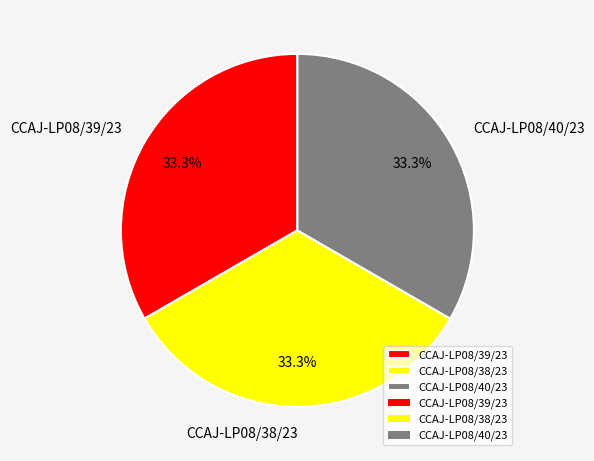

How many slices are in this pie chart?

3